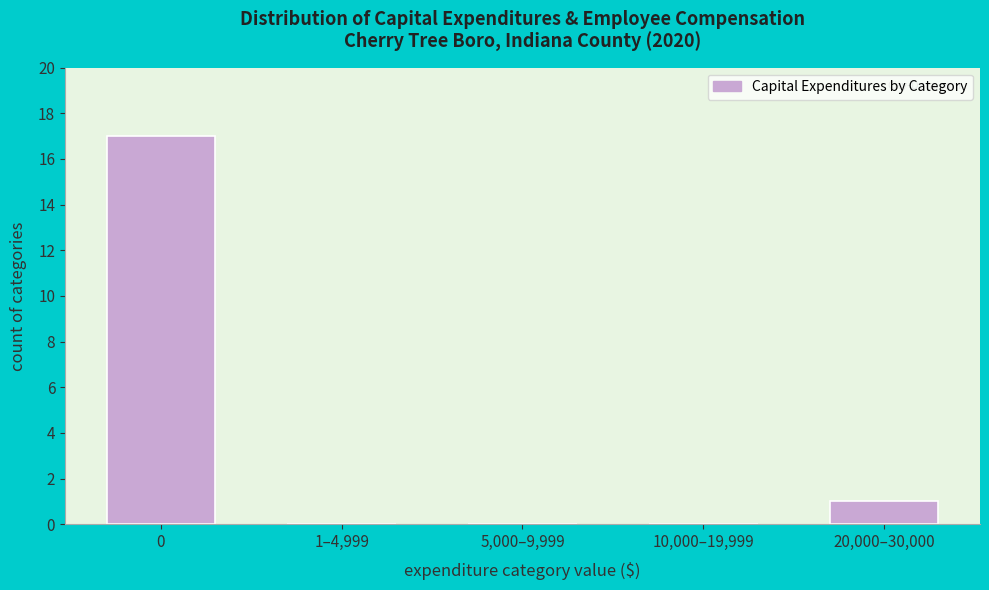

Reading left to right, list all the values displayed in this chart.

0=17	1–4,999=0	5,000–9,999=0	10,000–19,999=0	20,000–30,000=1